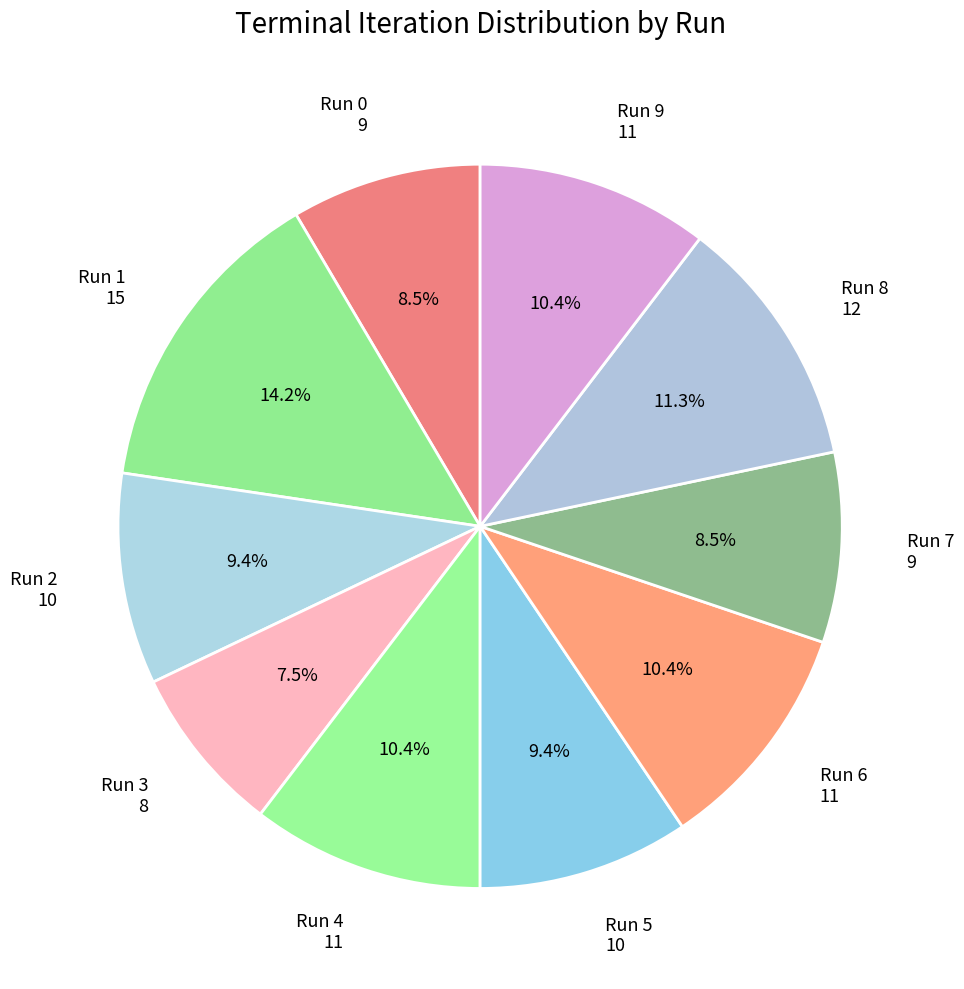

How many segments does this pie chart have?

10